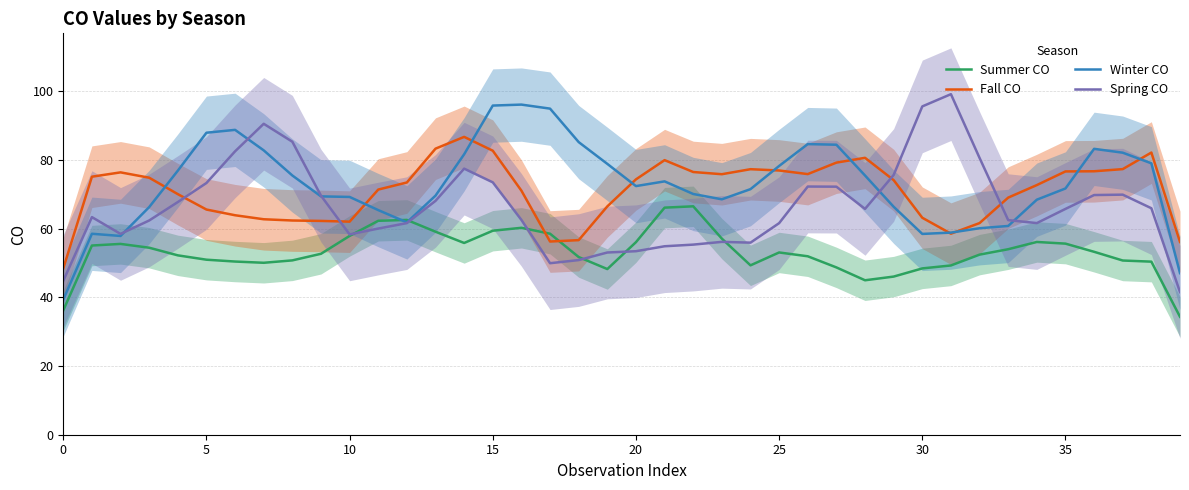

Which label corresponds to the largest value in the chart?

31